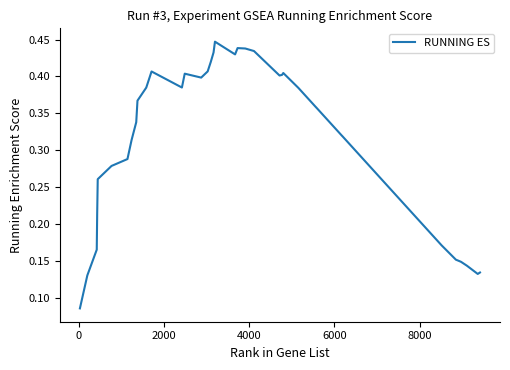

How many lines are shown in the chart?

1